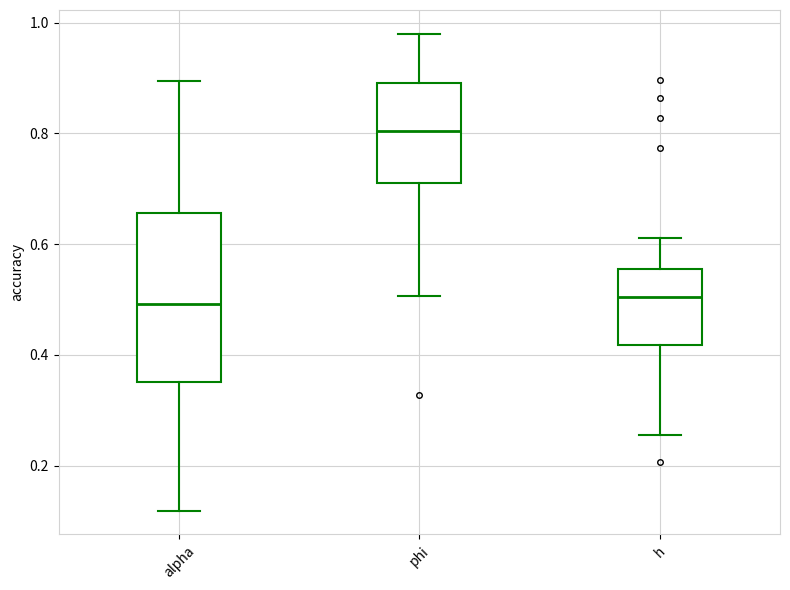

Where is the lower edge of the box for h on the y-axis? The values are not printed on the chart, so give them approximately, as read against the axis.

0.42